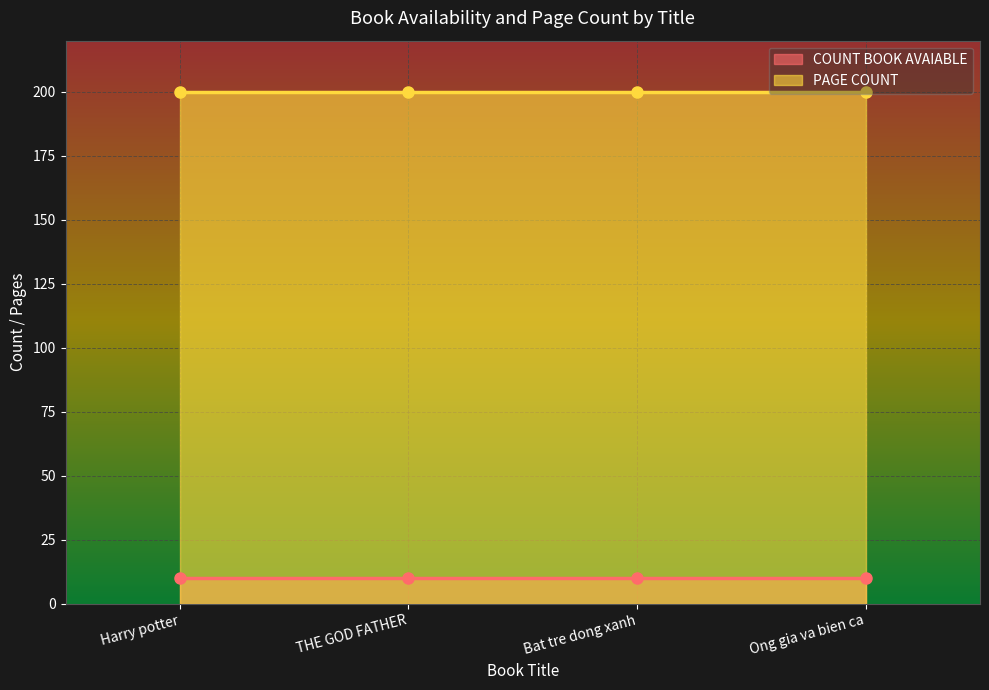

Is it true that PAGE COUNT equals 200 at Ong gia va bien ca?

True